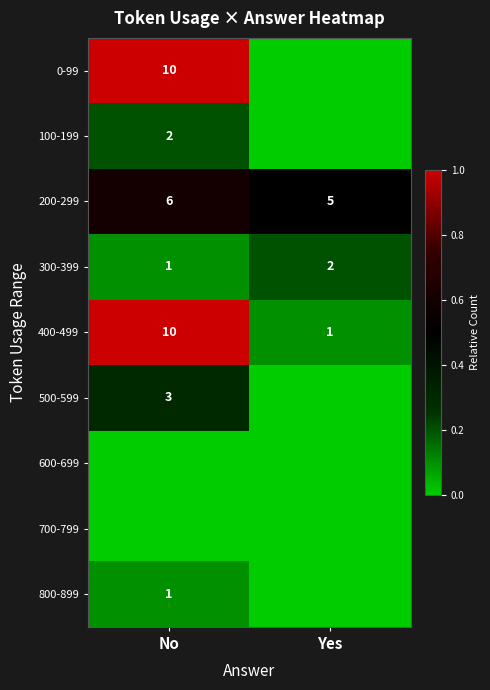

Which category has the highest value across all series?

No